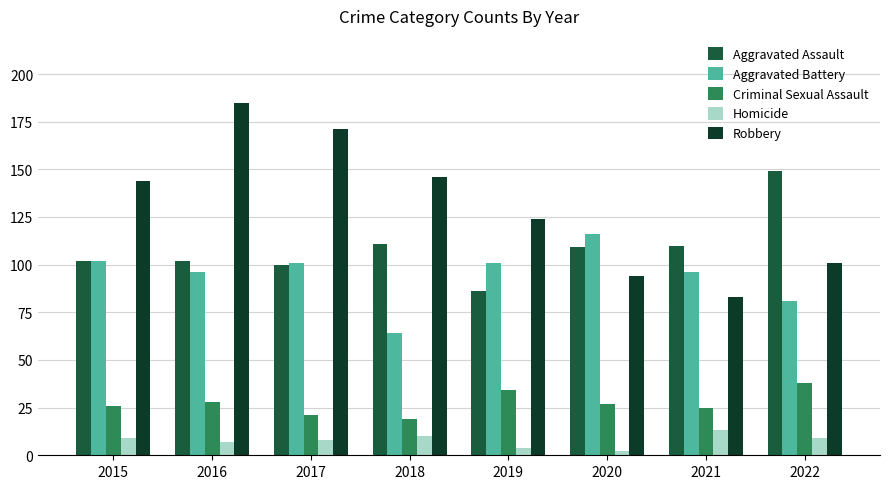

What is the value of the Criminal Sexual Assault bar at the 7th from the left?

25